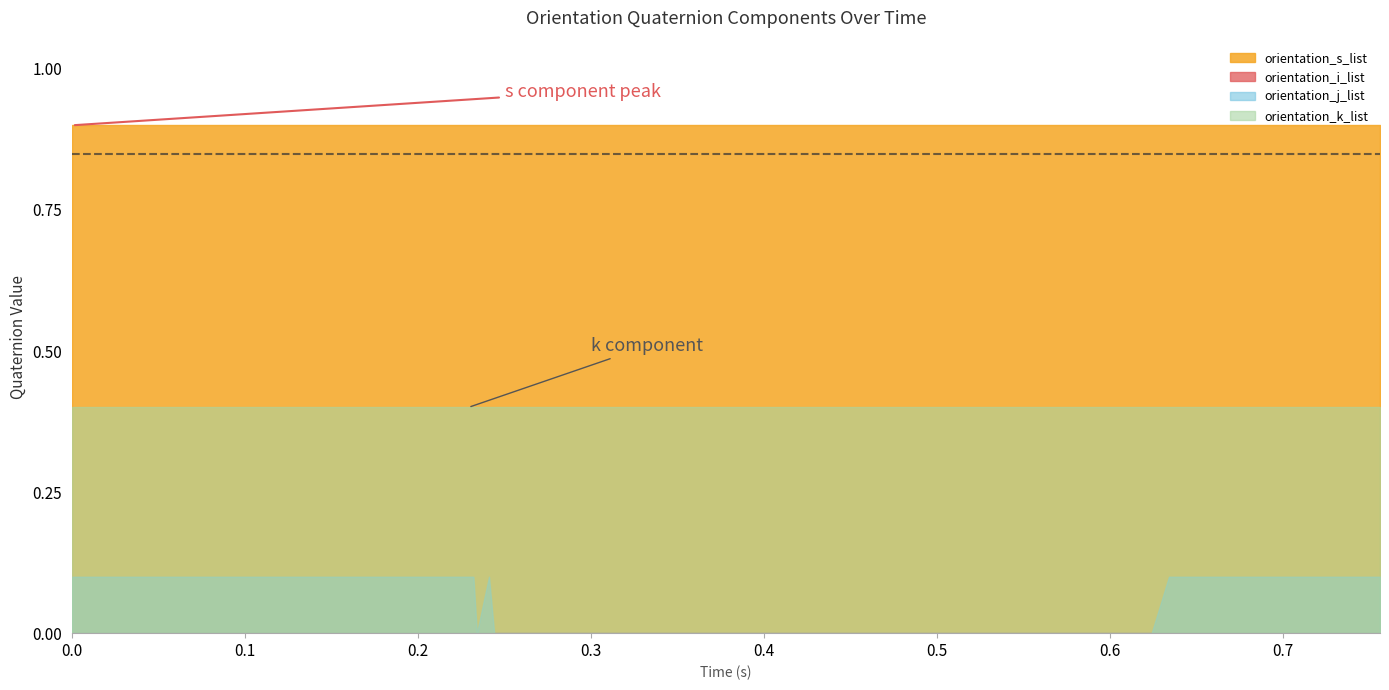

How many orientation_j_list values are between 0 and 1?

40